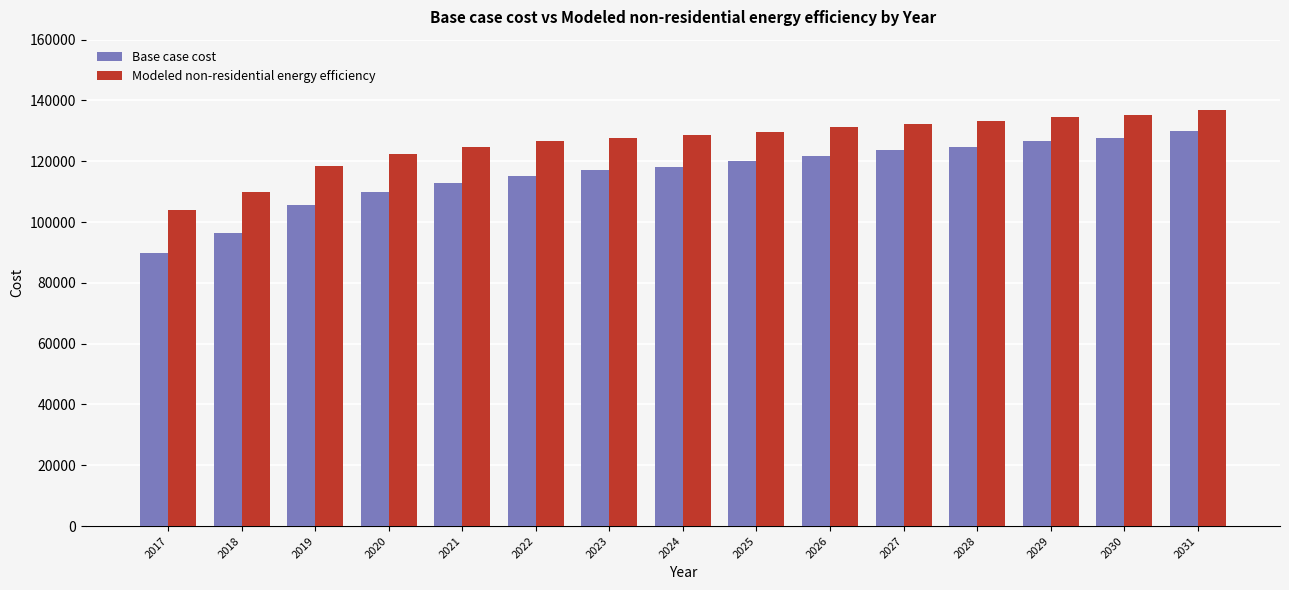

List the series in order of their peak value, lowest first.

Base case cost, Modeled non-residential energy efficiency